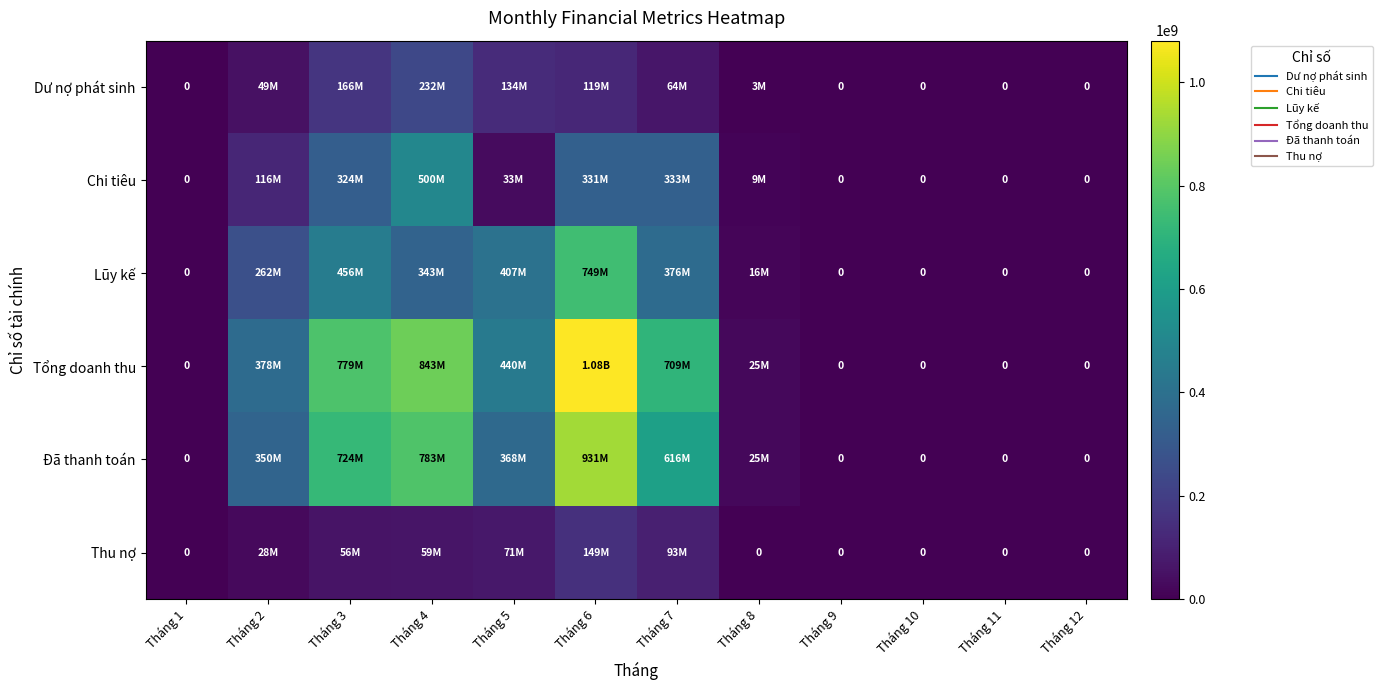

The value of Đã thanh toán at Tháng 1 is 0. True or false?

True